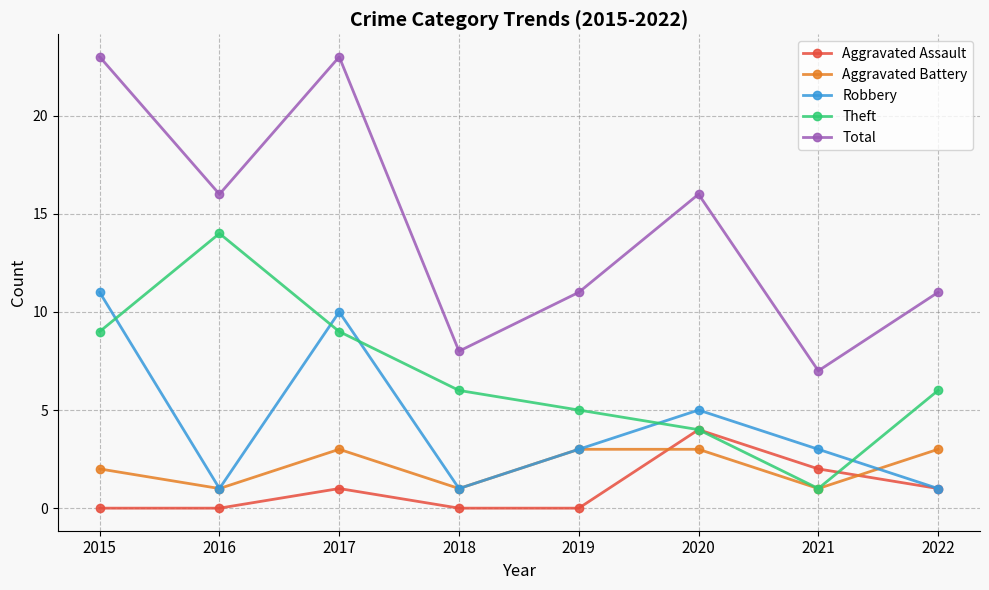

Is it true that Theft equals 14 at 2016?

True